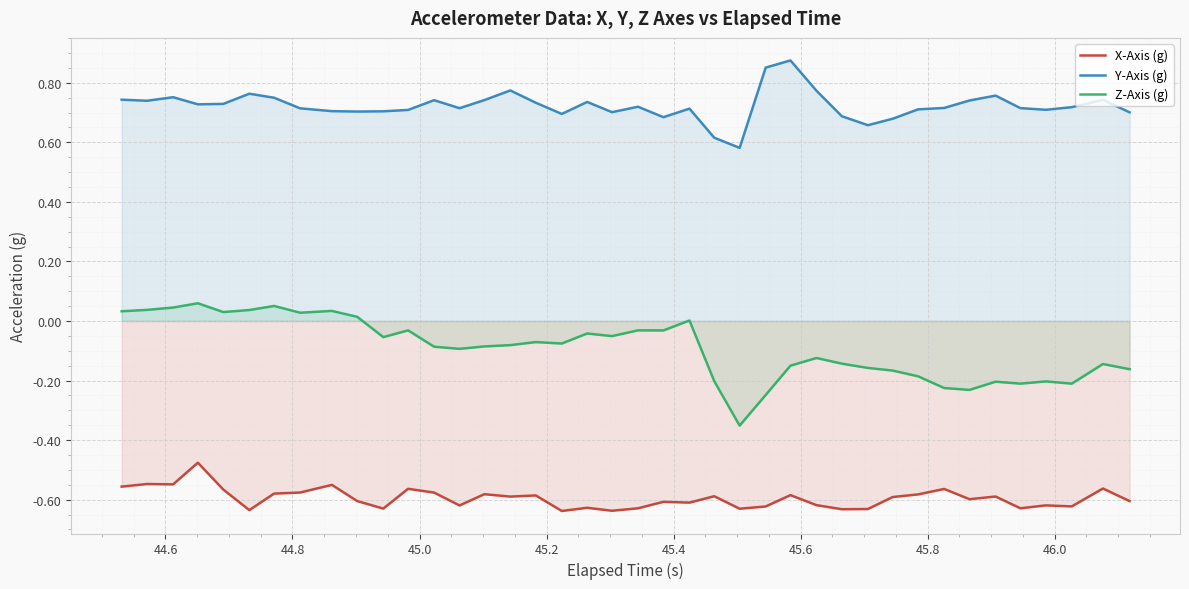

List the series in order of their overall mean, lowest first.

X-Axis (g), Z-Axis (g), Y-Axis (g)